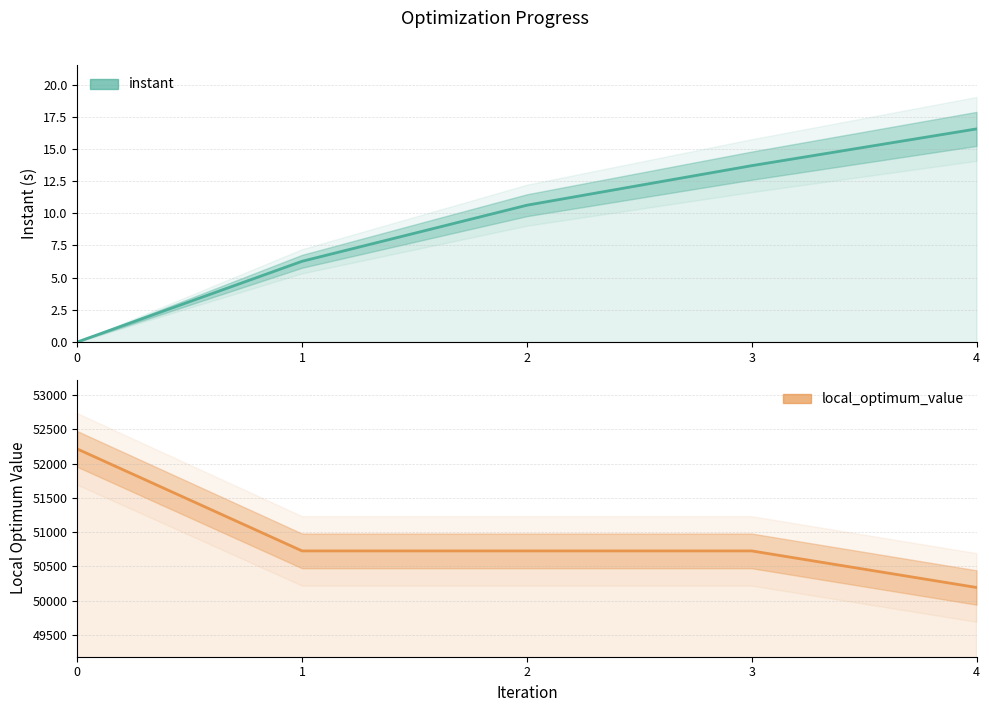

Rank the series by their maximum value, from highest to lowest.

local_optimum_value, instant